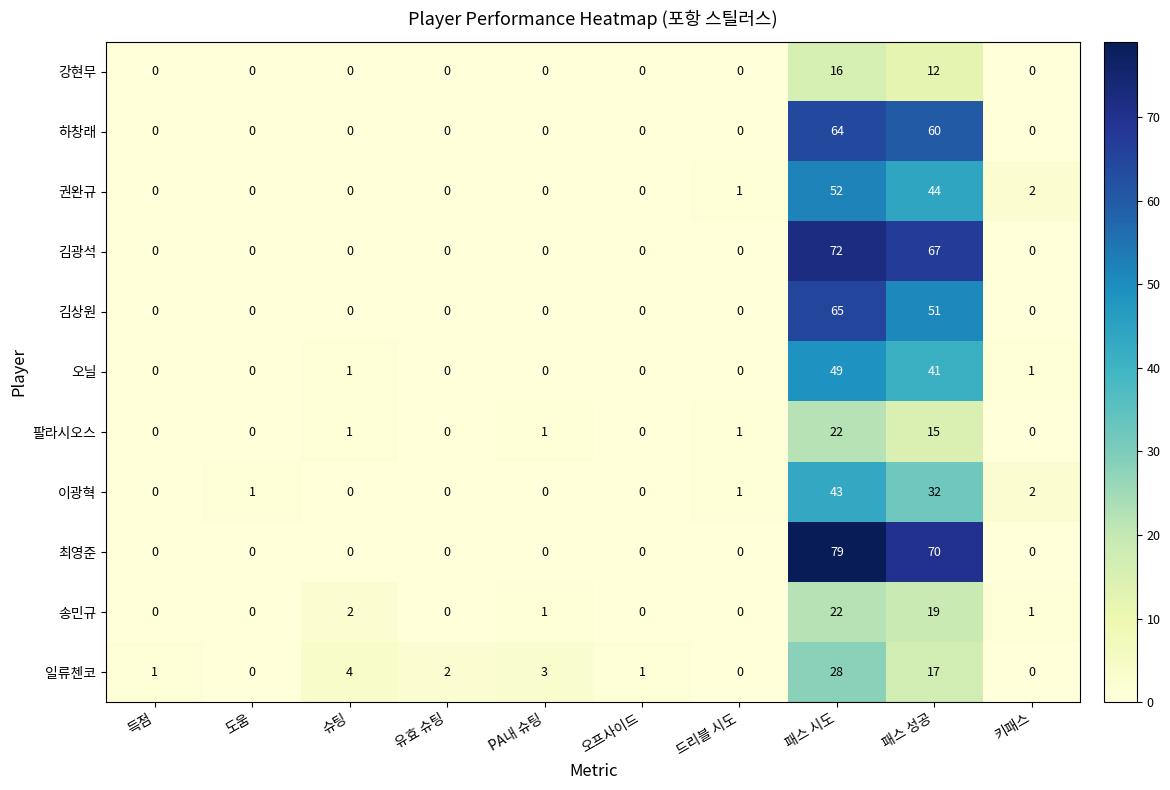

Which series has the largest total across all categories?

최영준